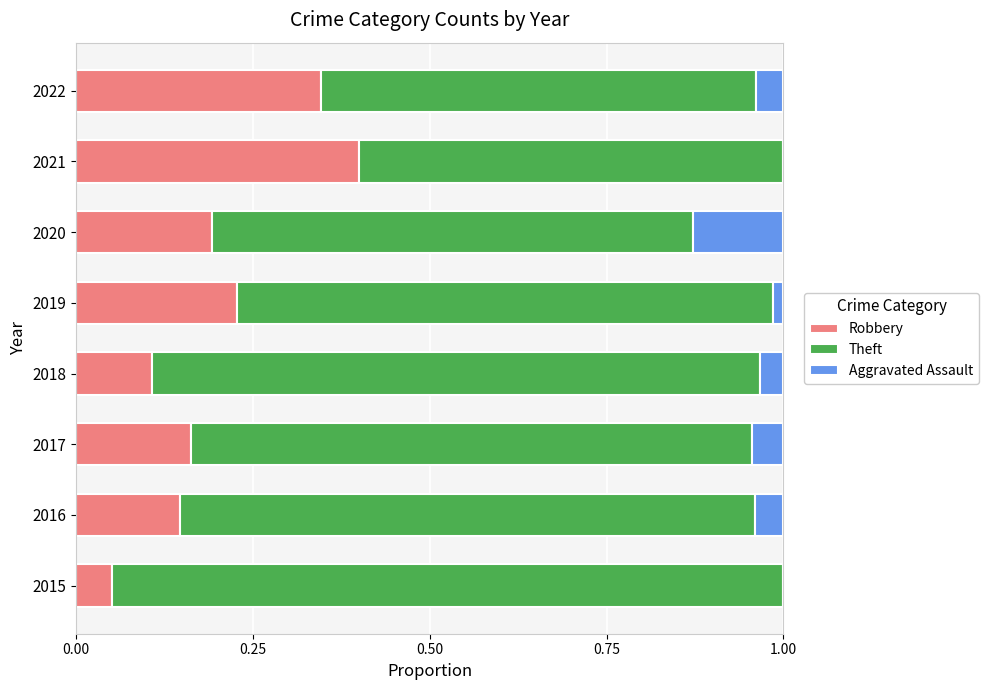

What is the total value across all series at 2016?

1.0